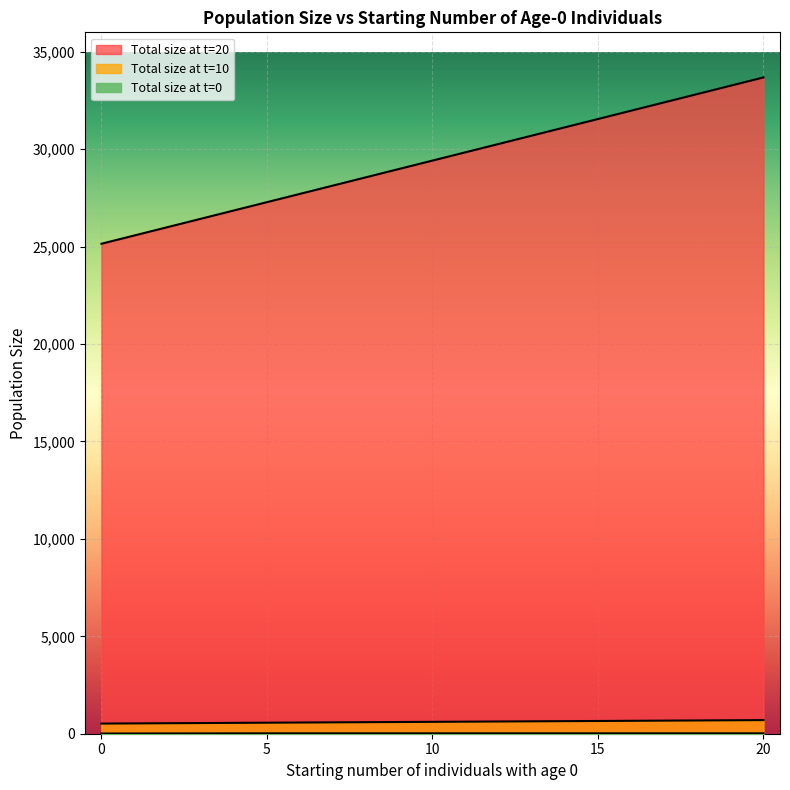

Which category has the highest value in the Total size at t=10 series?

20